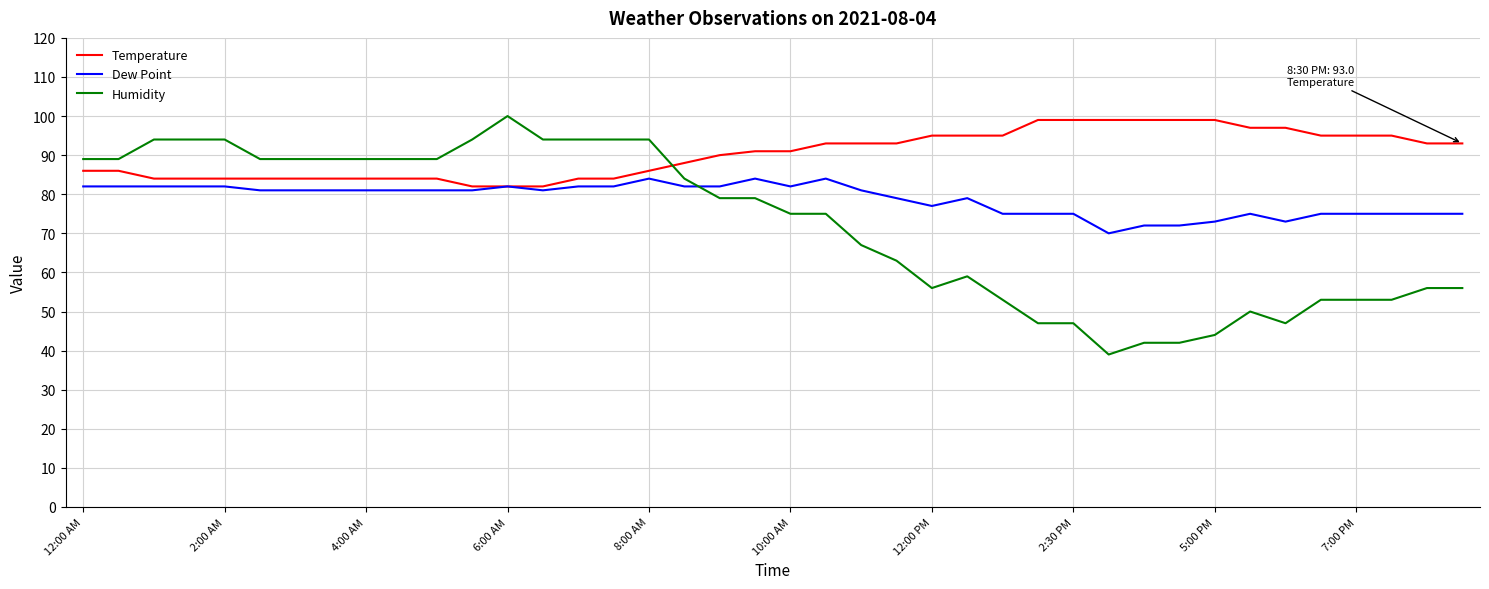

What is the sum of all Humidity values?

2883